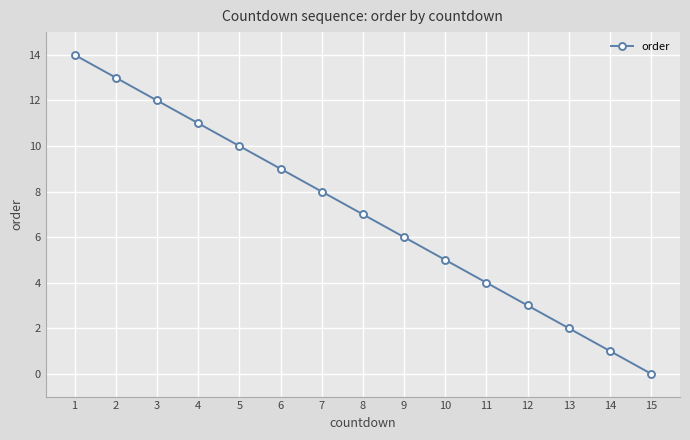

The value at 14 is 0. True or false?

False